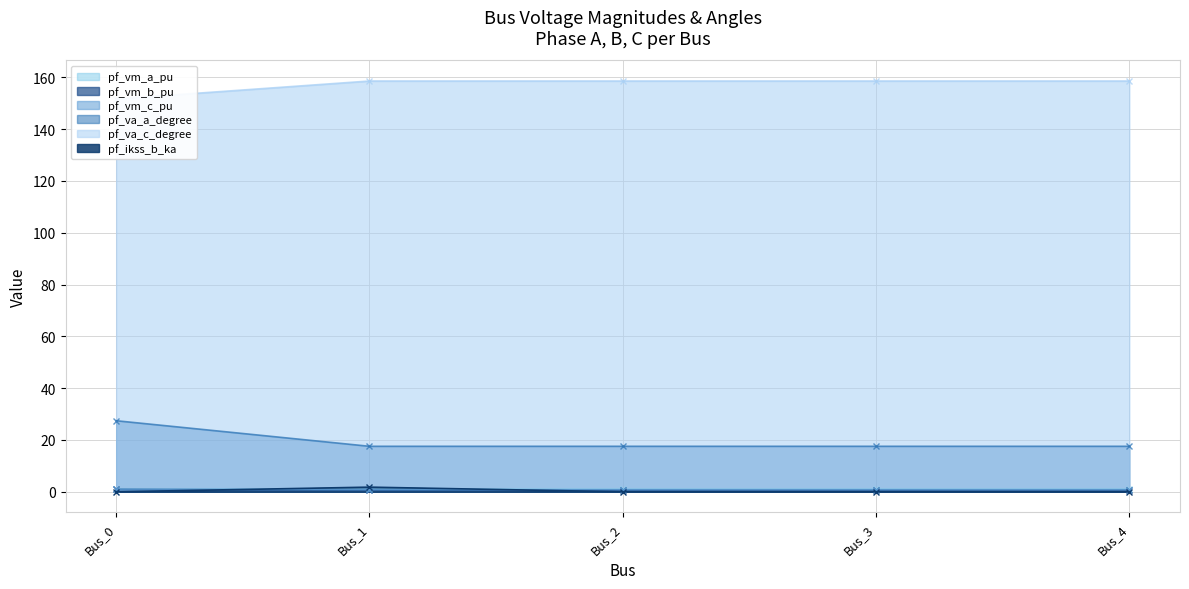

Which has a higher value, Bus_2 or Bus_4?

Bus_2